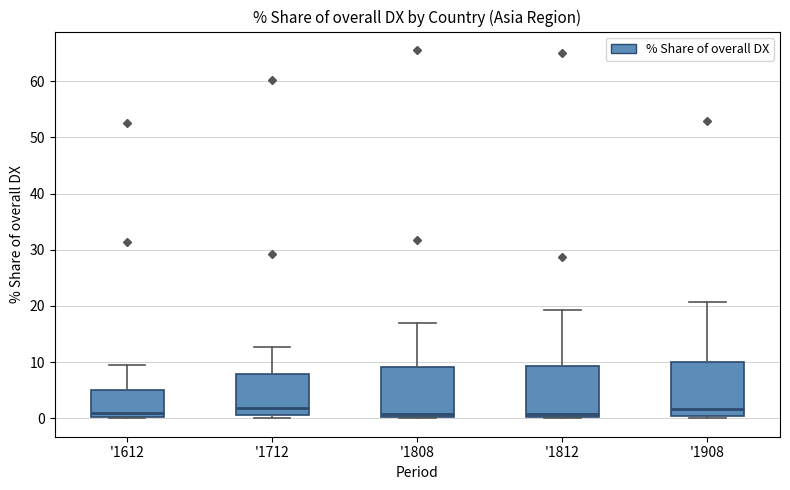

Reading left to right, transcribe this box plot: for each box, give where its median line is, the range the box spans, and where its two whiskers end, as read against the y-axis. The values are not printed on the chart, so give them approximately, as read against the axis.

'1612: median 1, box 0 to 5, whiskers 0 to 9
'1712: median 2, box 1 to 8, whiskers 0 to 13
'1808: median 1, box 0 to 9, whiskers 0 to 17
'1812: median 1, box 0 to 9, whiskers 0 to 19
'1908: median 2, box 0 to 10, whiskers 0 (just below the box's lower edge) to 21